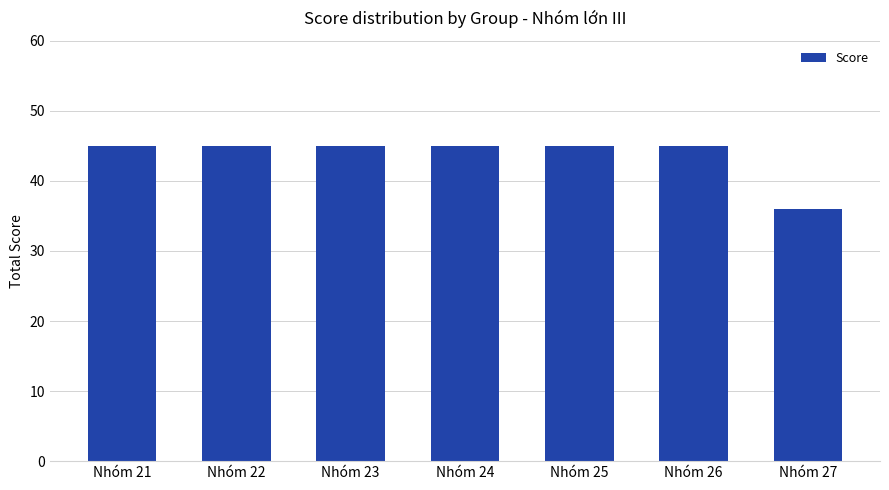

Count the values in the range 45 to 46.

6